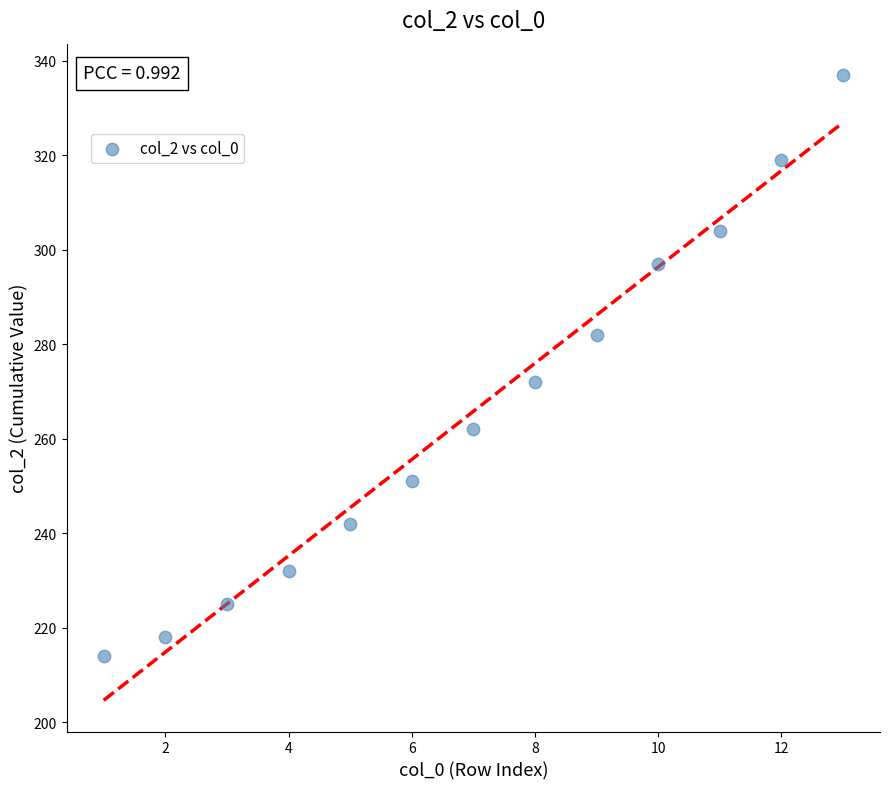

What Y value in the scatter plot is closest to 275?

272